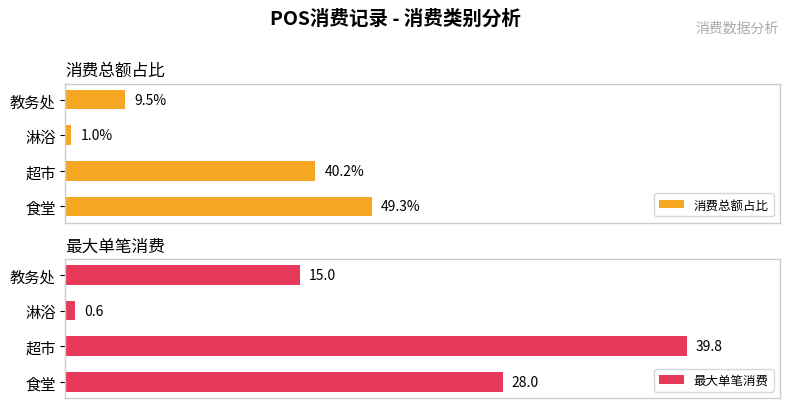

Where is 消费总额占比 nearest to the value 25?

超市